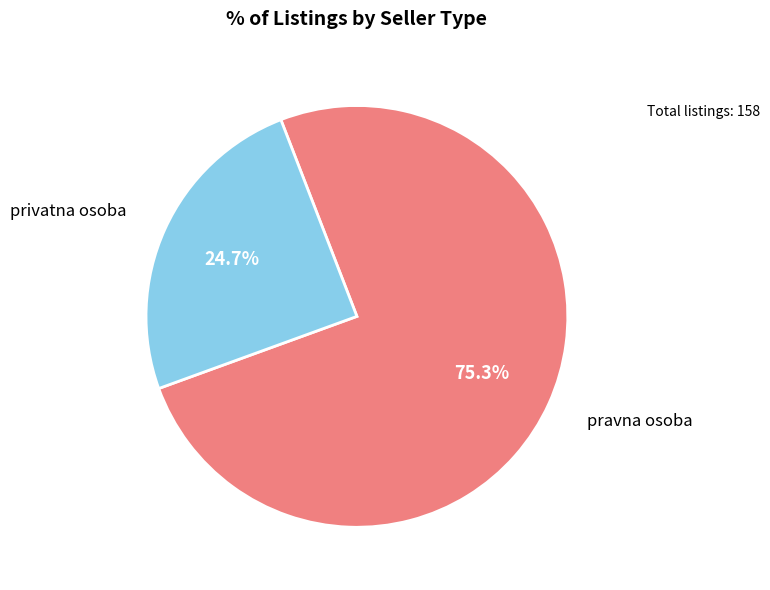

Which category has the biggest portion of the pie?

pravna osoba